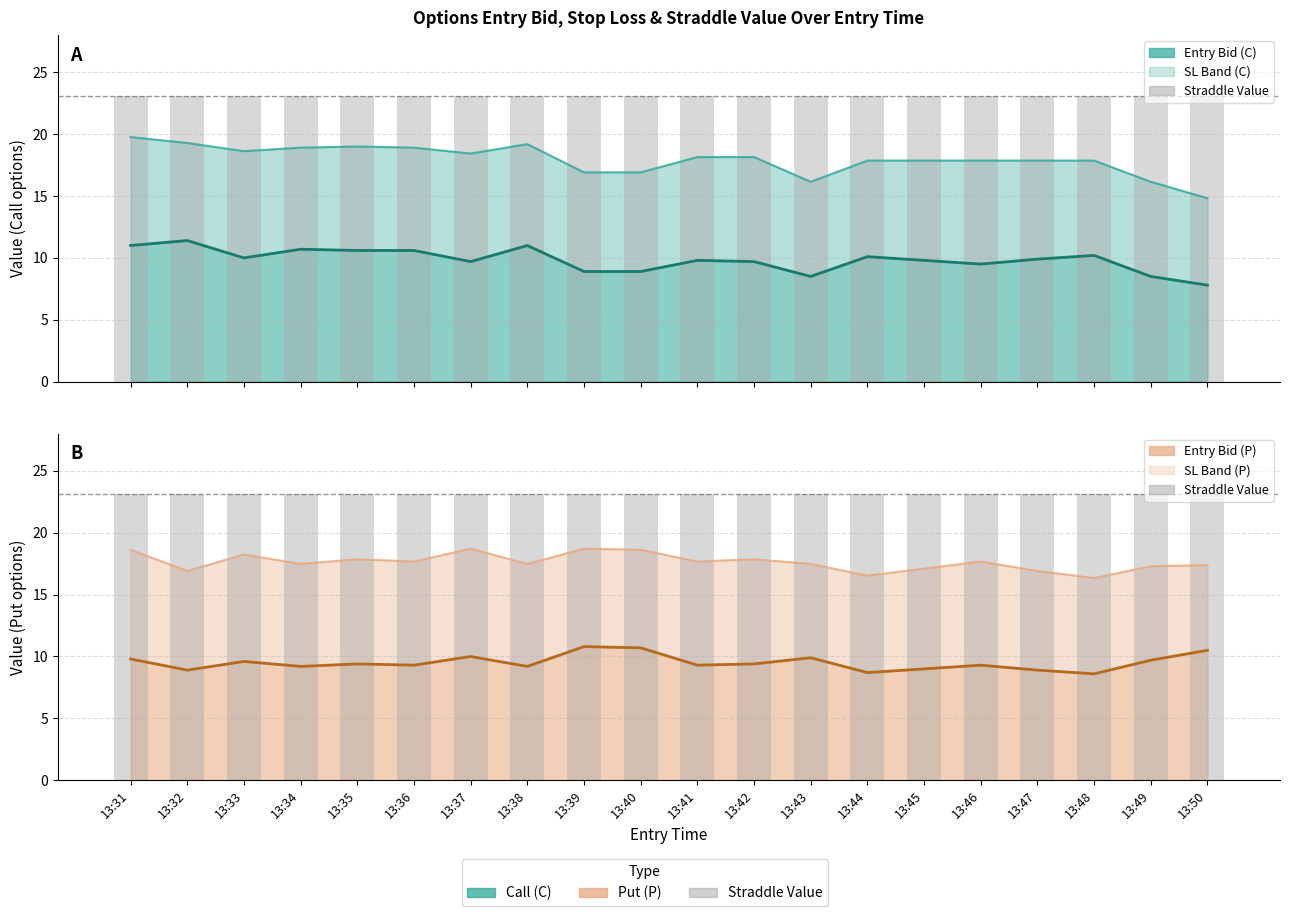

Which category has the highest value across all series?

13:31